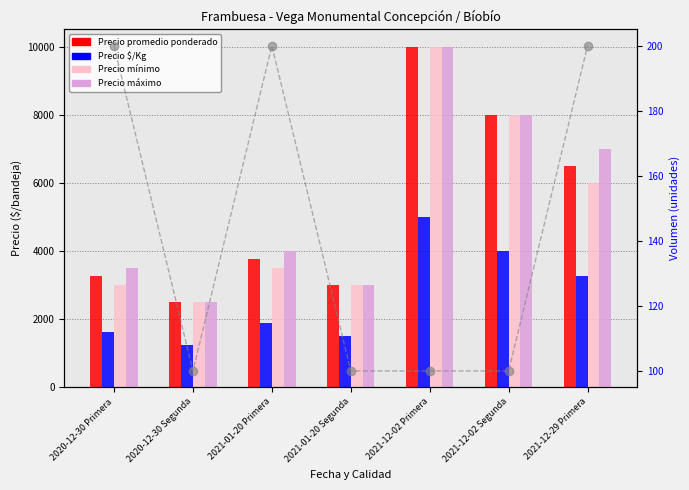

At how many categories does at least one series exceed 5660?

3